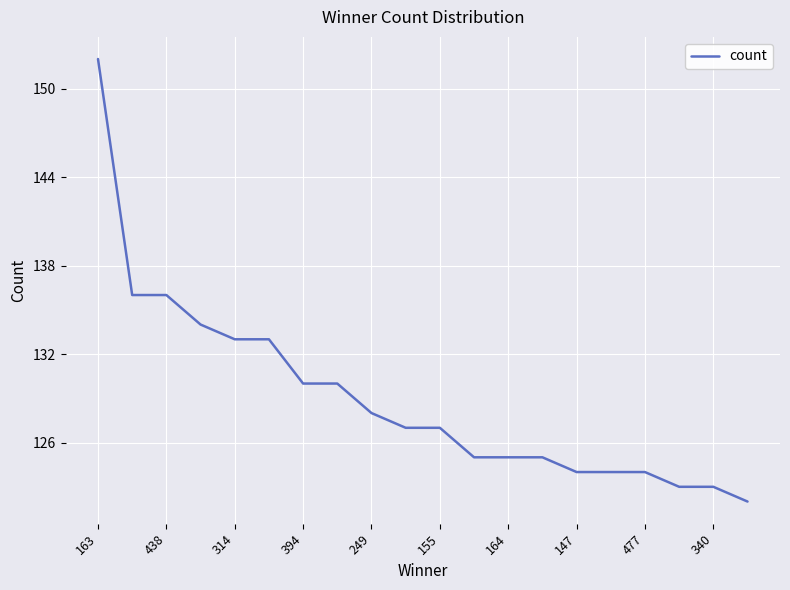

What is the difference between the maximum and minimum values?

30